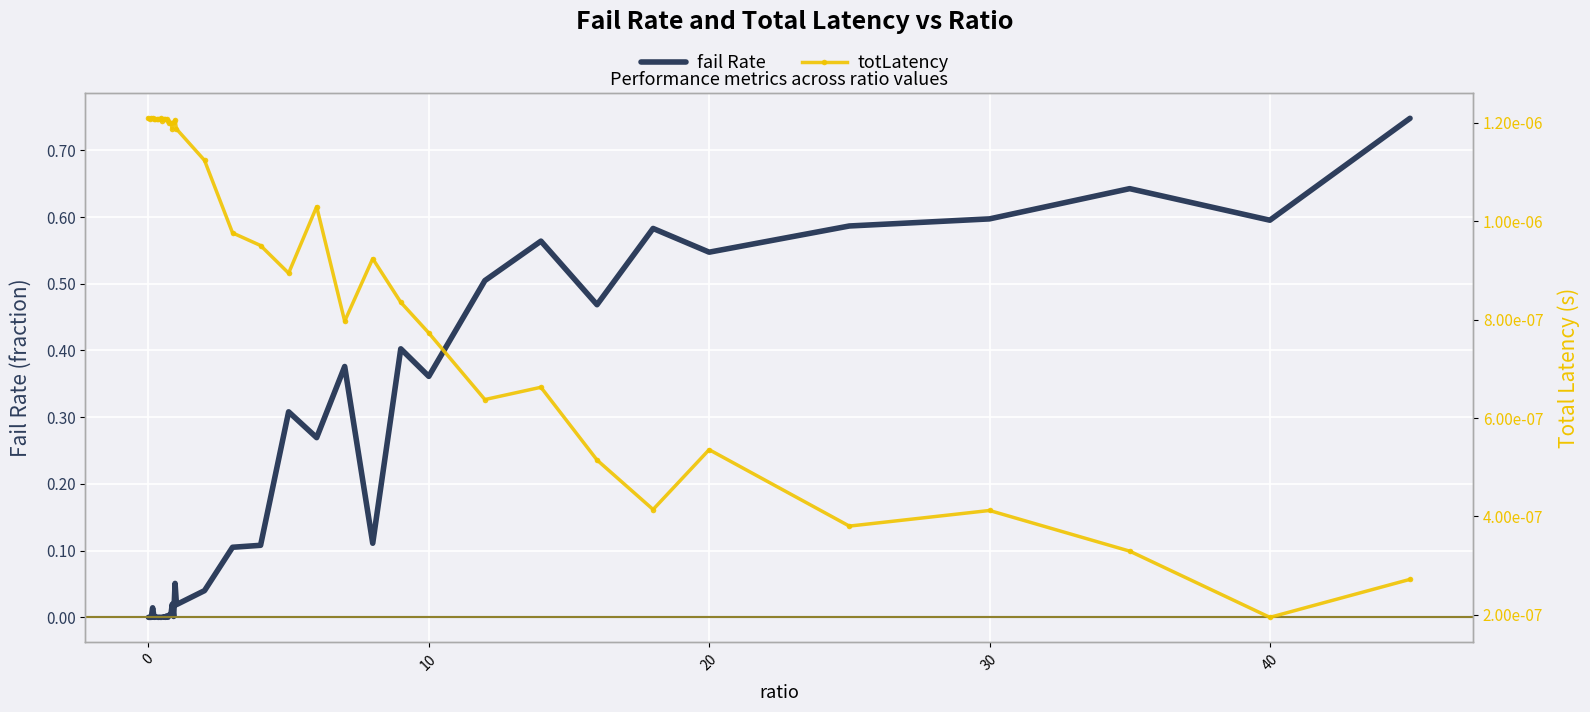

Reading left to right, what are all the values shown in this chart?

fail Rate: 0.0	0.0	0.0	0.0	0.0	0.0	0.0	0.0	0.0	0.0	0.0	0.0	0.0	0.0	0.0	0.0	0.0	0.0	0.0	0.1	0.0	0.0	0.1	0.1	0.3	0.3	0.4	0.1	0.4	0.4	0.5	0.6	0.5	0.6	0.5	0.6	0.6	0.6	0.6	0.7
totLatency: 0.0	0.0	0.0	0.0	0.0	0.0	0.0	0.0	0.0	0.0	0.0	0.0	0.0	0.0	0.0	0.0	0.0	0.0	0.0	0.0	0.0	0.0	0.0	0.0	0.0	0.0	0.0	0.0	0.0	0.0	0.0	0.0	0.0	0.0	0.0	0.0	0.0	0.0	0.0	0.0